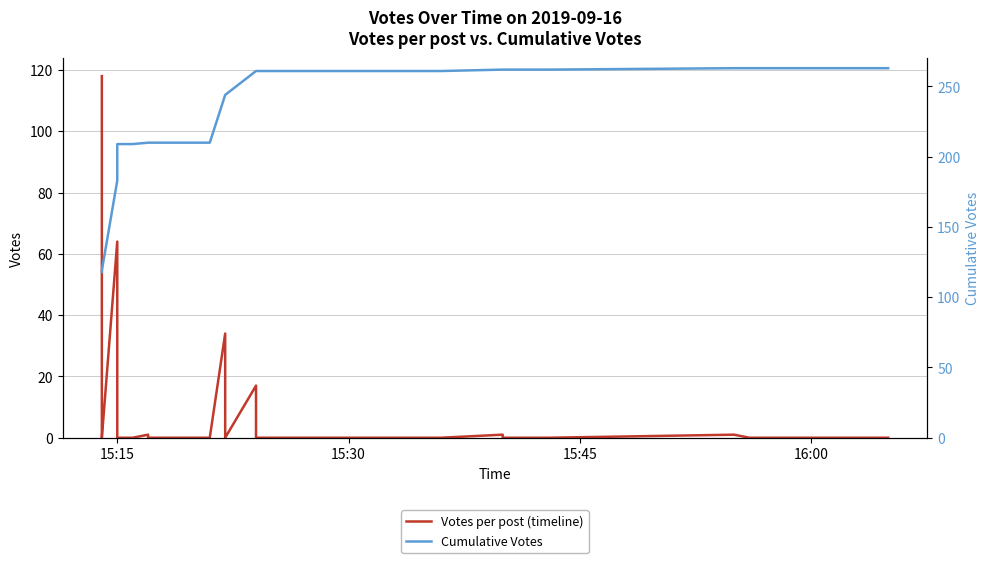

Count the number of categories in the chart.

40